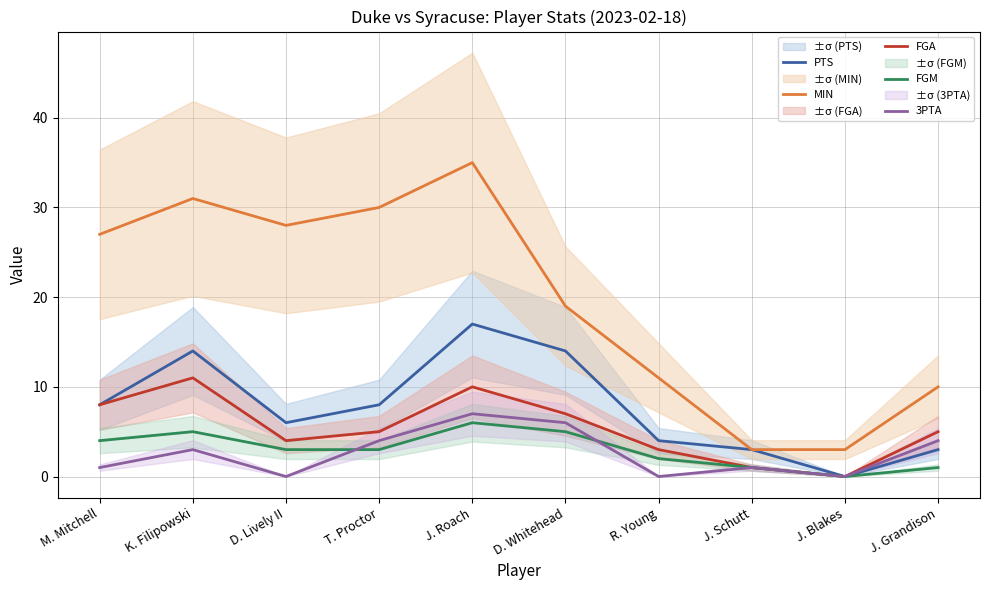

True or false: FGM and FGA cross at least once.

False